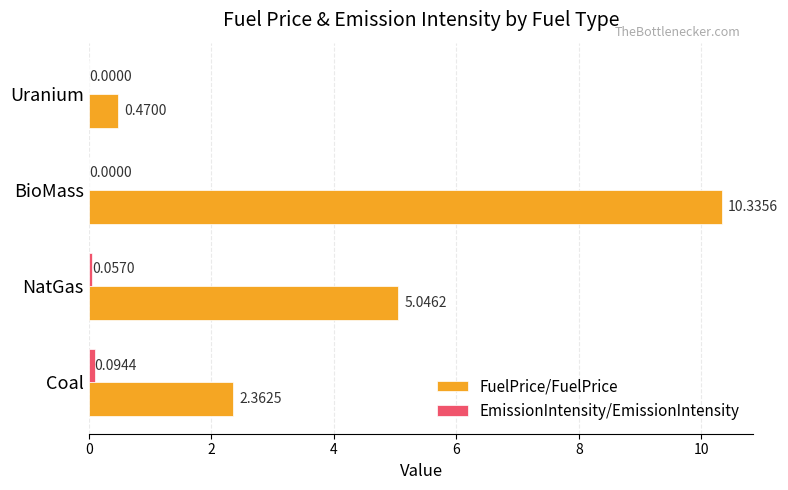

At which category is the sum across all series the highest?

BioMass